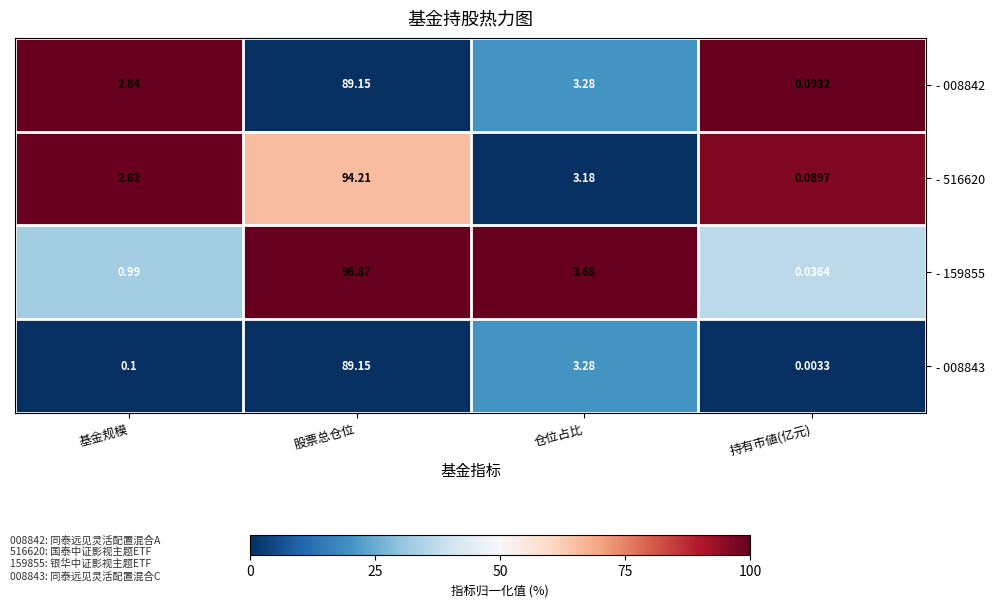

At which category is the sum across all series the highest?

股票总仓位